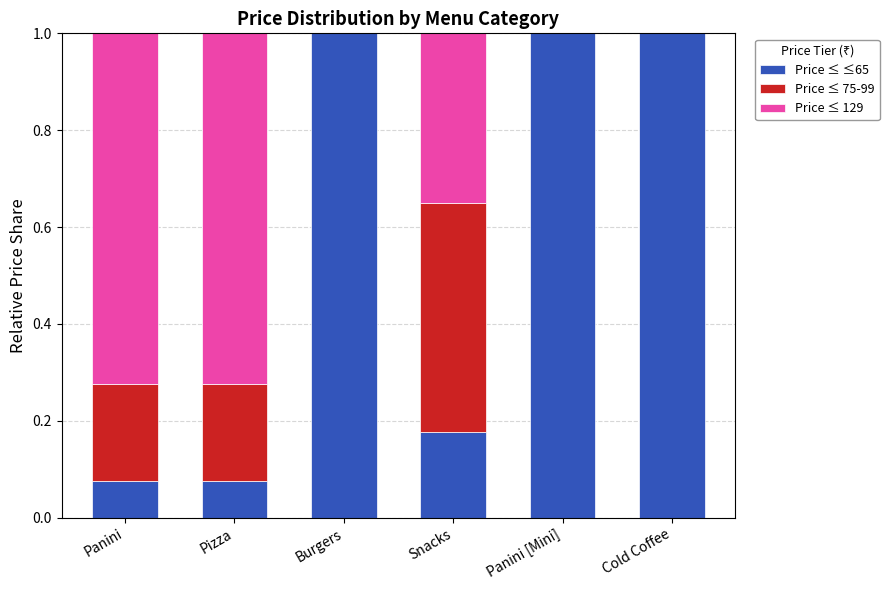

What are all the series names shown in the legend?

Price ≤ ≤65, Price ≤ 75-99, Price ≤ 129